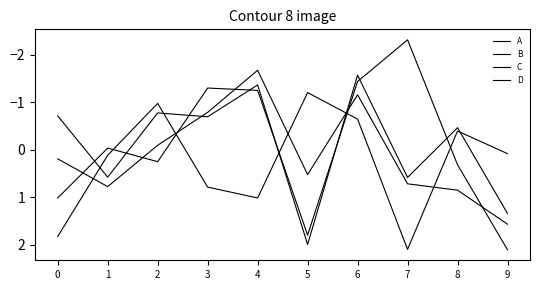

Does the chart display data point markers on the line(s)?

No